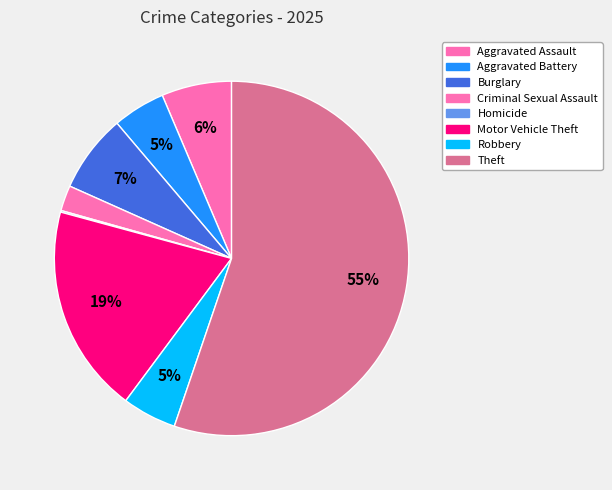

To the nearest percent, what is the difference between the largest and smallest slice percentages?

55%